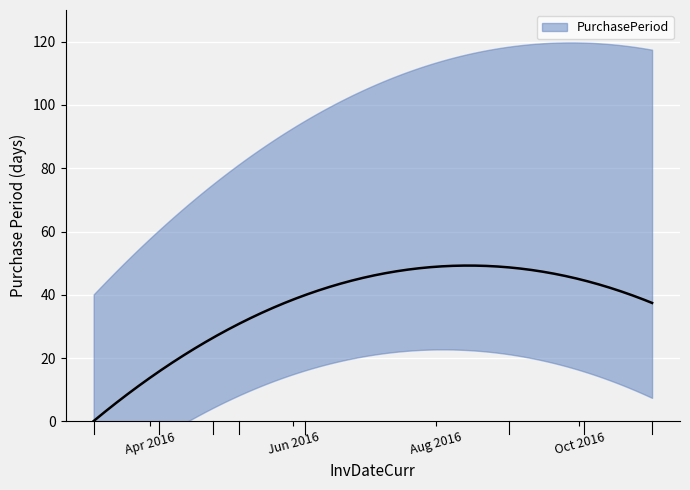

What position from the right is 2016-09-01?

3